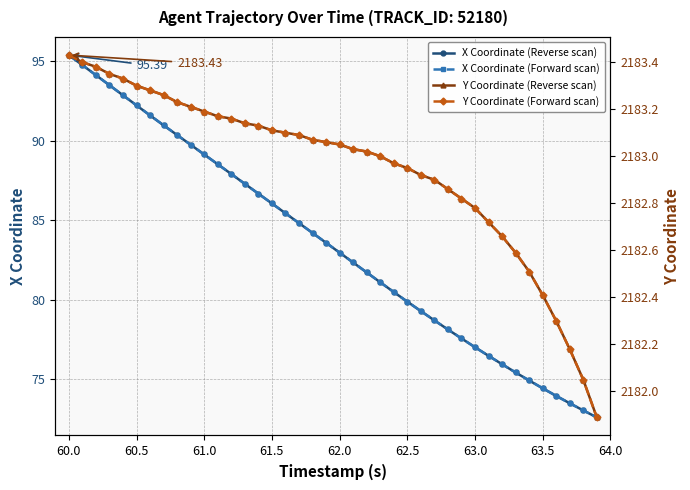

True or false: Y Coordinate (Reverse scan) and X Coordinate (Reverse scan) intersect in this chart.

False